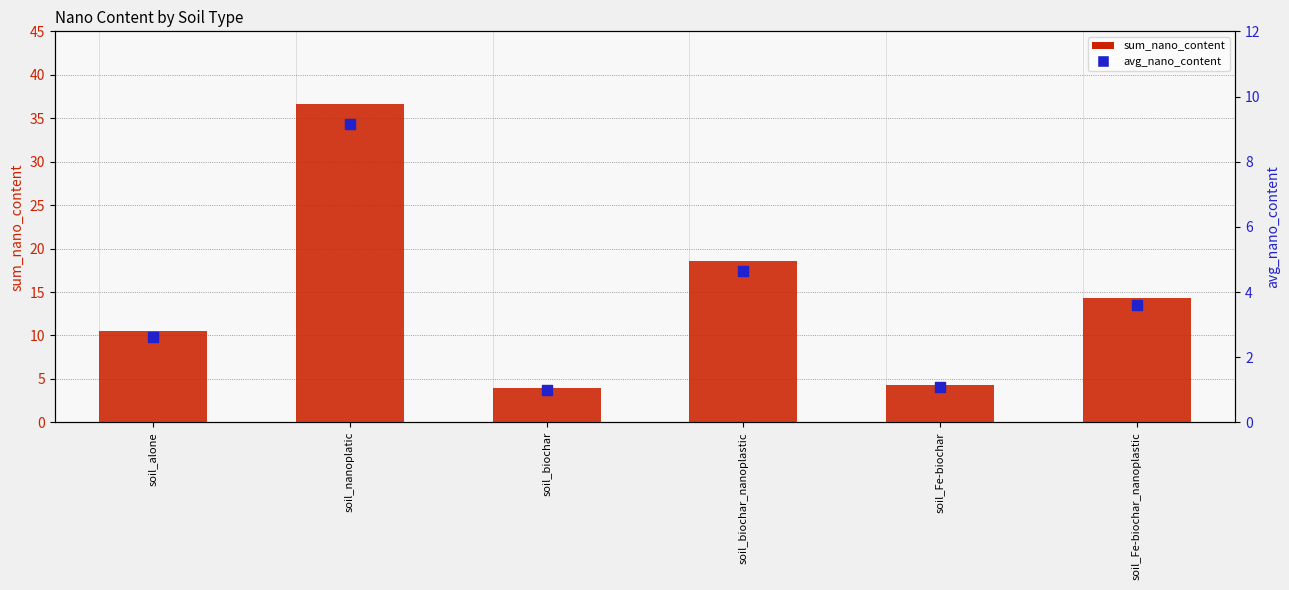

Which series has the largest total across all categories?

sum_nano_content